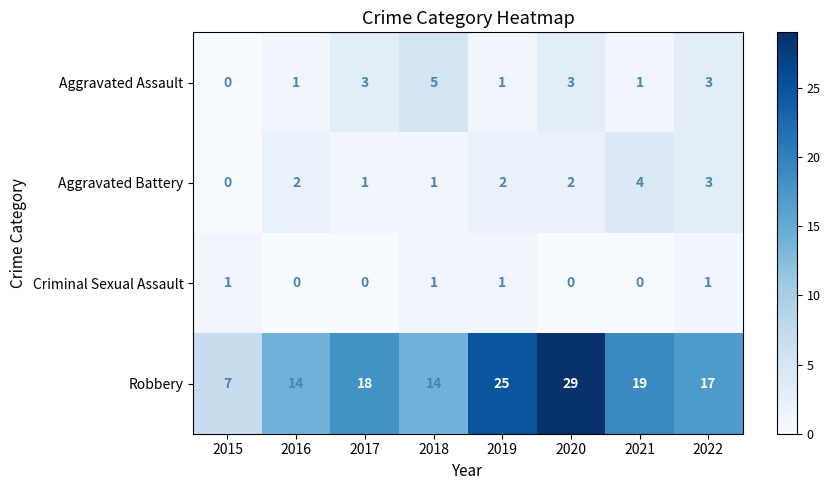

Which series has the largest total across all categories?

Robbery